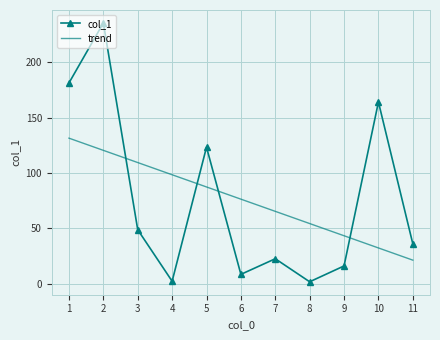

Where is the first local minimum?

4